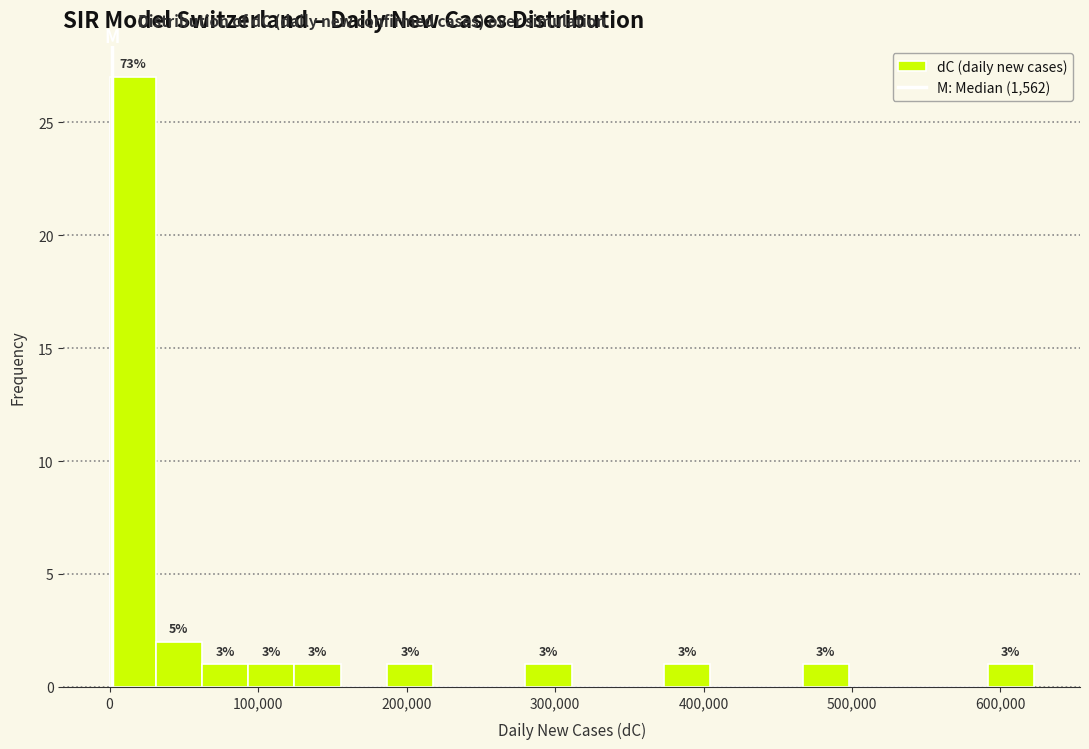

Read against the x-axis, roughly where is the centre of the tallest bar?

20000